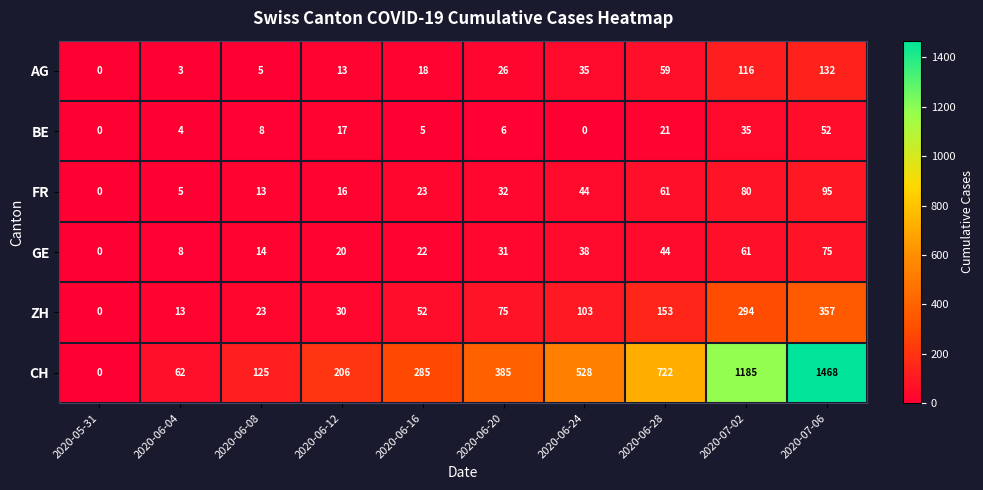

At how many categories does at least one series exceed 229?

6